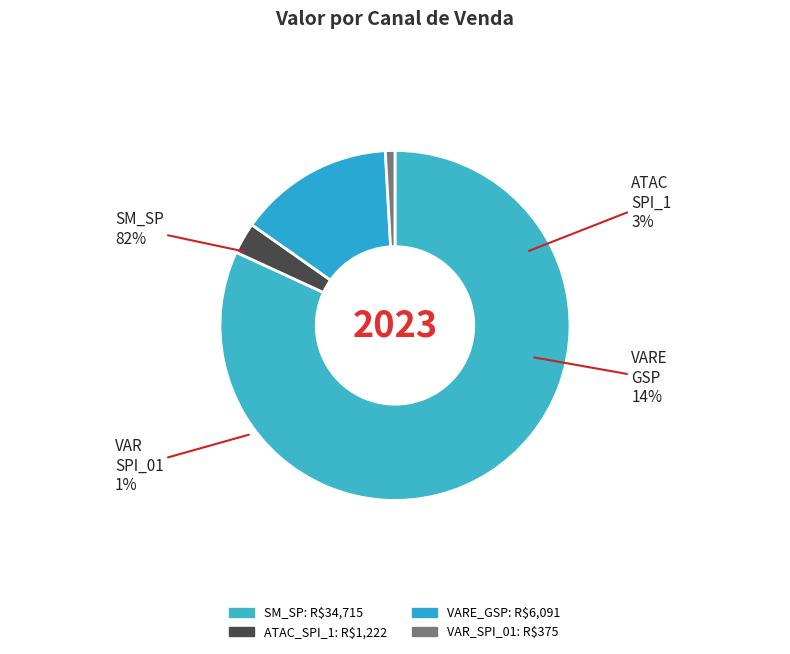

To the nearest percent, what portion does MERCADINHO SIMAFRA LTDA EPP represent?

1%